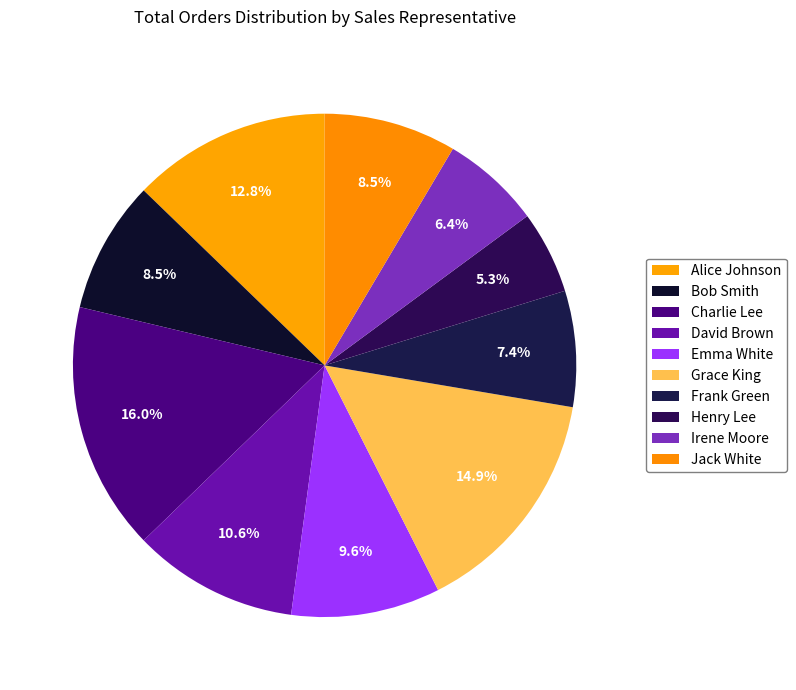

How many segments does this pie chart have?

10